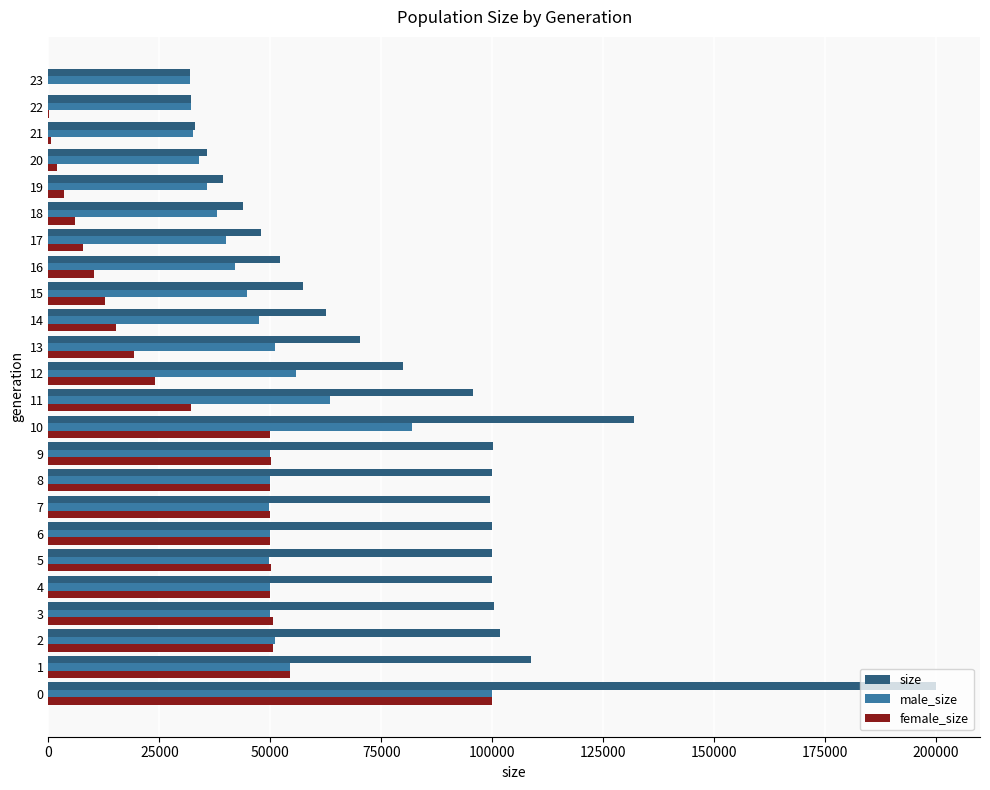

Count the number of categories in the chart.

24